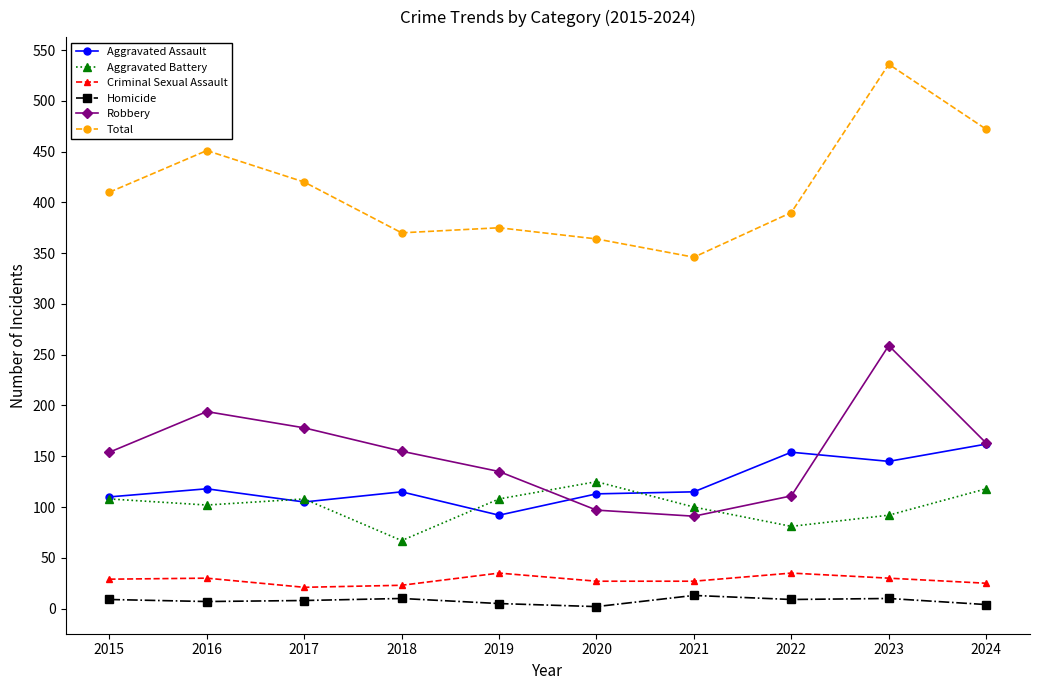

How many values in the Homicide series are below 9?

5